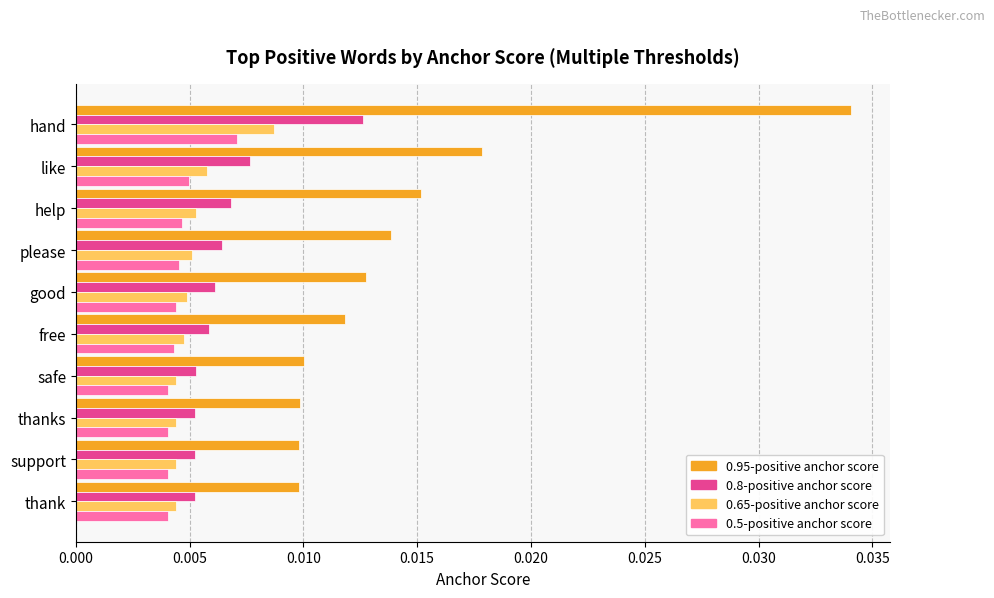

What are all the series names shown in the legend?

0.95-positive anchor score, 0.8-positive anchor score, 0.65-positive anchor score, 0.5-positive anchor score